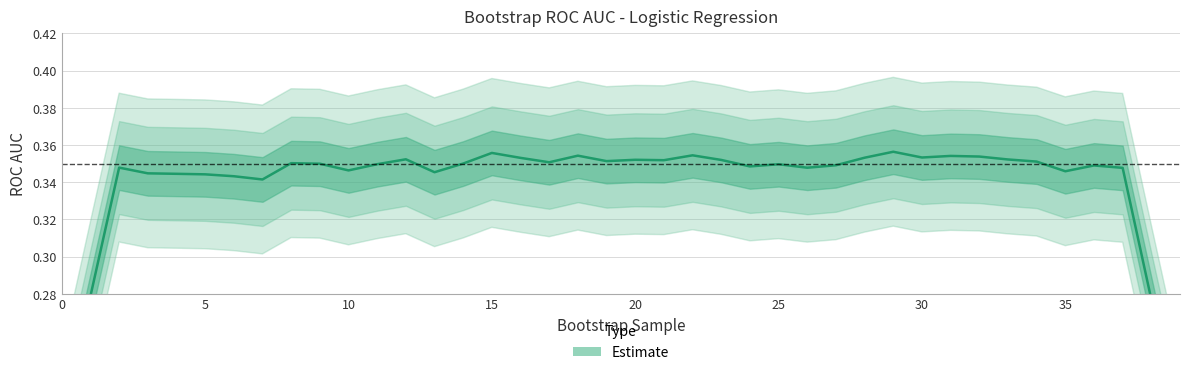

Where is the data nearest to the value 0?

39